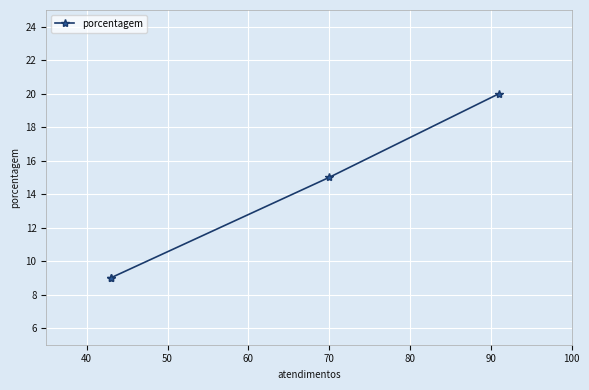

What is the smallest value displayed?

9